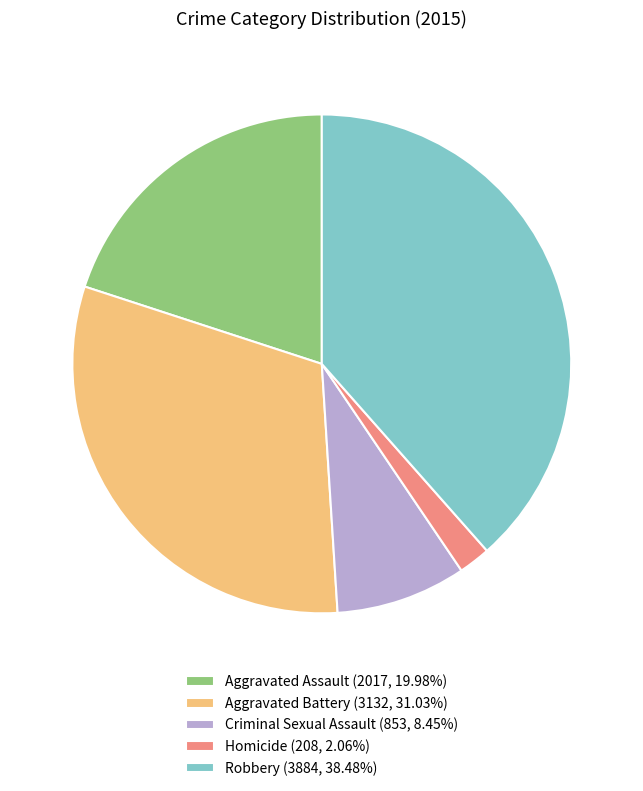

Is there a majority slice in this chart?

No